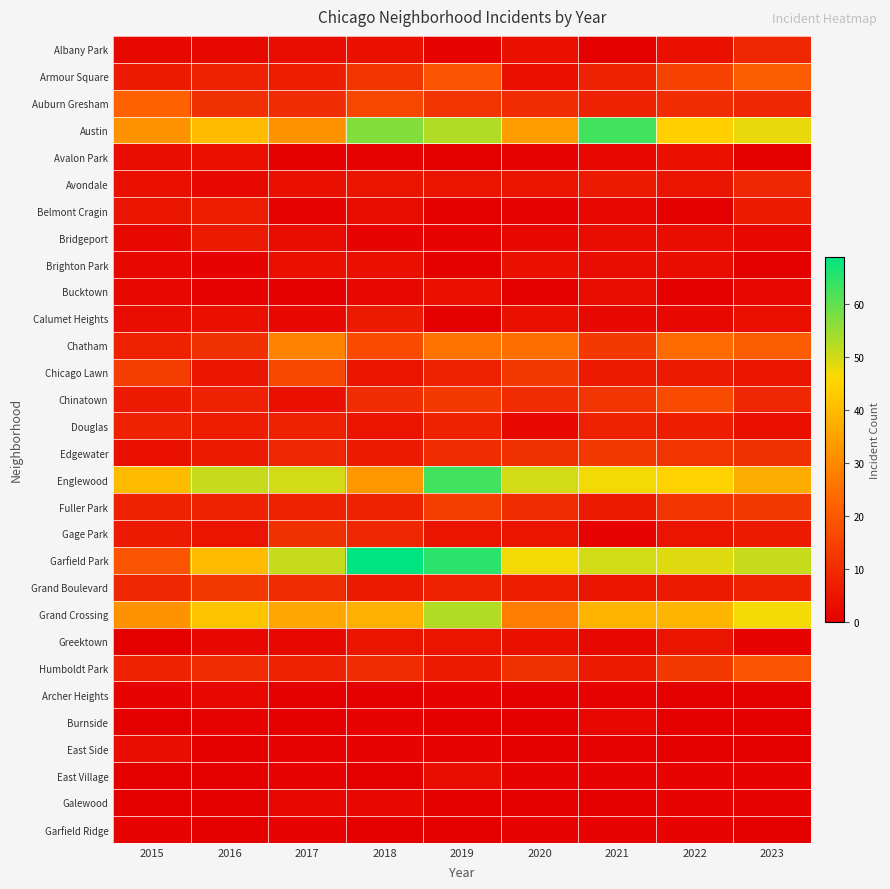

Reading left to right, what are all the values shown in this chart?

Albany Park: 2015=2	2016=2	2017=3	2018=4	2019=1	2020=4	2021=0	2022=4	2023=9
Armour Square: 2015=6	2016=8	2017=7	2018=12	2019=19	2020=4	2021=8	2022=15	2023=21
Auburn Gresham: 2015=22	2016=11	2017=10	2018=16	2019=12	2020=10	2021=8	2022=10	2023=9
Austin: 2015=32	2016=40	2017=32	2018=57	2019=53	2020=34	2021=63	2022=44	2023=48
Avalon Park: 2015=3	2016=4	2017=0	2018=1	2019=0	2020=1	2021=2	2022=4	2023=0
Avondale: 2015=4	2016=2	2017=4	2018=5	2019=5	2020=5	2021=6	2022=5	2023=9
Belmont Cragin: 2015=5	2016=7	2017=1	2018=3	2019=0	2020=1	2021=2	2022=0	2023=6
Bridgeport: 2015=2	2016=6	2017=3	2018=1	2019=1	2020=2	2021=3	2022=3	2023=2
Brighton Park: 2015=2	2016=1	2017=4	2018=4	2019=0	2020=4	2021=3	2022=3	2023=0
Bucktown: 2015=2	2016=1	2017=0	2018=2	2019=4	2020=0	2021=3	2022=0	2023=2
Calumet Heights: 2015=3	2016=4	2017=2	2018=6	2019=0	2020=4	2021=2	2022=2	2023=4
Chatham: 2015=8	2016=11	2017=29	2018=17	2019=26	2020=25	2021=13	2022=24	2023=21
Chicago Lawn: 2015=14	2016=5	2017=16	2018=5	2019=8	2020=13	2021=6	2022=6	2023=5
Chinatown: 2015=6	2016=8	2017=4	2018=10	2019=13	2020=10	2021=12	2022=17	2023=9
Douglas: 2015=8	2016=7	2017=8	2018=5	2019=8	2020=2	2021=8	2022=7	2023=4
Edgewater: 2015=4	2016=6	2017=9	2018=6	2019=10	2020=11	2021=13	2022=12	2023=11
Englewood: 2015=40	2016=51	2017=50	2018=33	2019=63	2020=50	2021=47	2022=45	2023=37
Fuller Park: 2015=8	2016=8	2017=8	2018=8	2019=14	2020=10	2021=6	2022=12	2023=13
Gage Park: 2015=6	2016=5	2017=11	2018=9	2019=5	2020=5	2021=1	2022=5	2023=6
Garfield Park: 2015=19	2016=40	2017=51	2018=69	2019=65	2020=47	2021=50	2022=49	2023=51
Grand Boulevard: 2015=9	2016=13	2017=10	2018=6	2019=8	2020=7	2021=5	2022=6	2023=8
Grand Crossing: 2015=32	2016=42	2017=36	2018=38	2019=53	2020=28	2021=39	2022=39	2023=47
Greektown: 2015=0	2016=2	2017=2	2018=5	2019=5	2020=4	2021=2	2022=5	2023=1
Humboldt Park: 2015=8	2016=10	2017=8	2018=10	2019=6	2020=11	2021=6	2022=13	2023=19
Archer Heights: 2015=1	2016=2	2017=0	2018=0	2019=1	2020=0	2021=1	2022=0	2023=0
Burnside: 2015=0	2016=1	2017=0	2018=1	2019=0	2020=0	2021=2	2022=0	2023=0
East Side: 2015=3	2016=0	2017=1	2018=1	2019=1	2020=0	2021=1	2022=0	2023=0
East Village: 2015=0	2016=0	2017=1	2018=0	2019=3	2020=1	2021=1	2022=1	2023=1
Galewood: 2015=0	2016=0	2017=2	2018=2	2019=0	2020=0	2021=0	2022=1	2023=1
Garfield Ridge: 2015=1	2016=0	2017=1	2018=0	2019=0	2020=1	2021=1	2022=1	2023=0